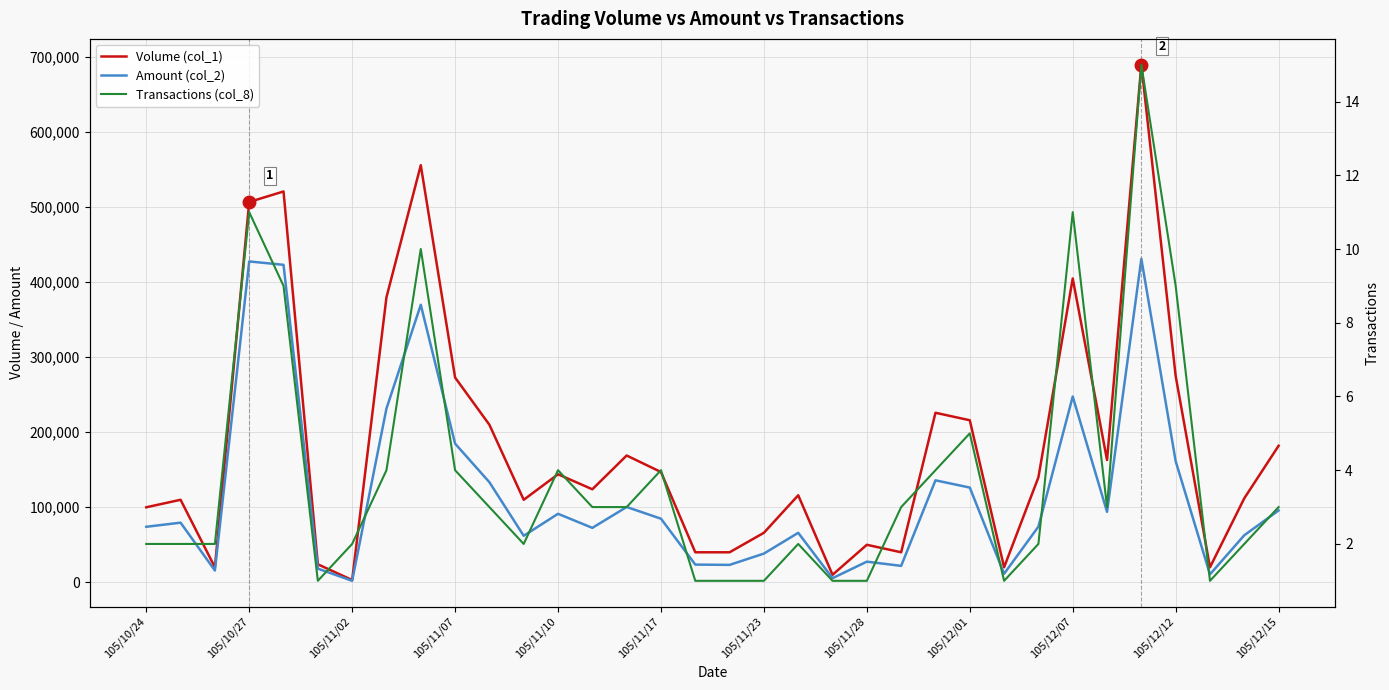

What is the difference between the maximum and second lowest values in the Volume (col_1) series?

680000